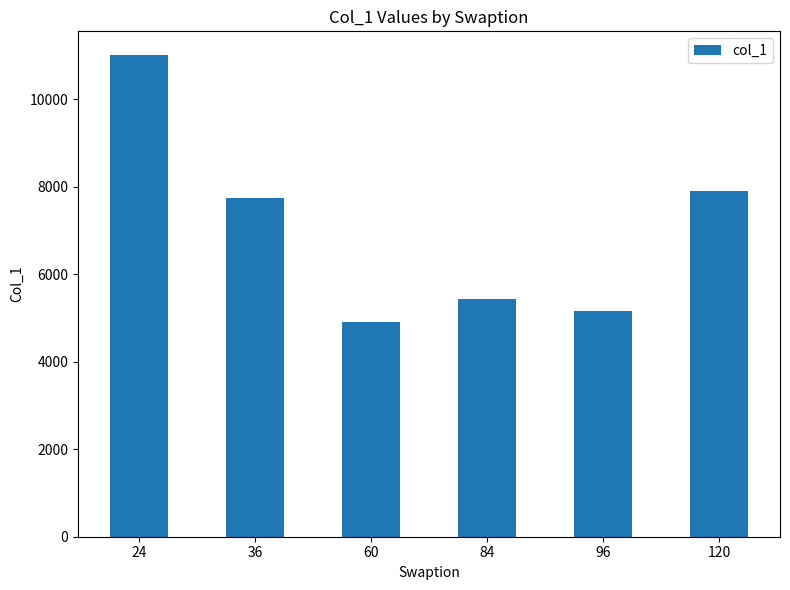

Which has a higher value, 36 or 120?

120